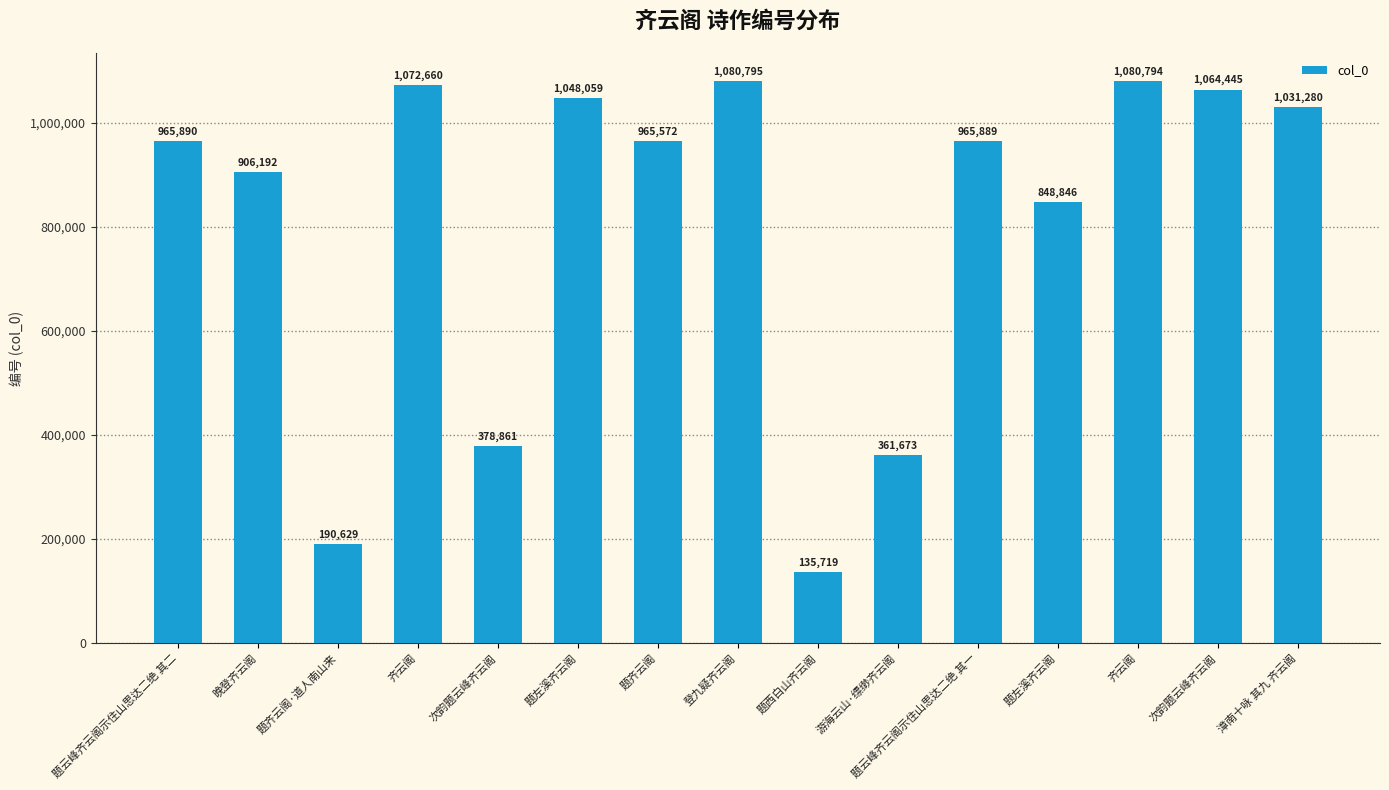

Are the bars horizontal?

No